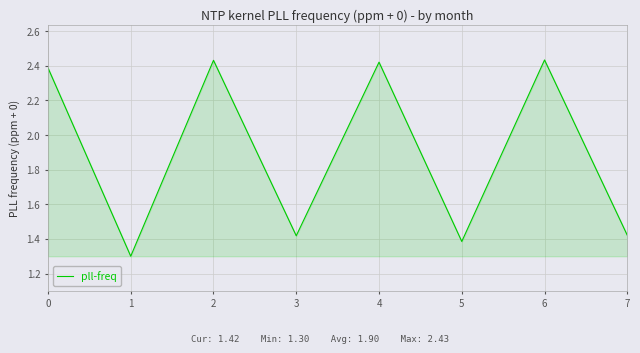

Which has a higher value, 6 or 7?

6